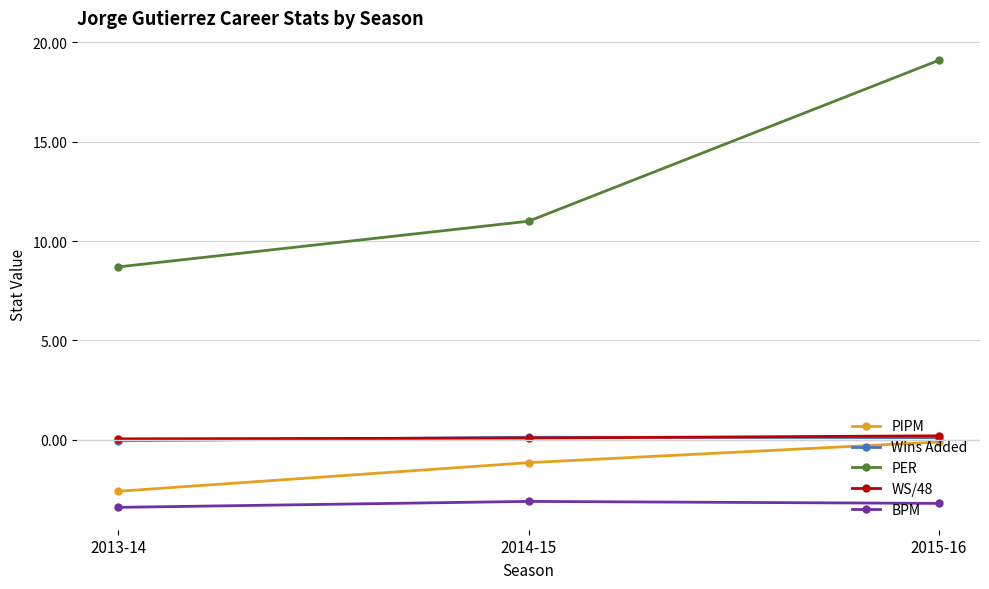

Which series changed the most between 2013-14 and 2014-15?

PER